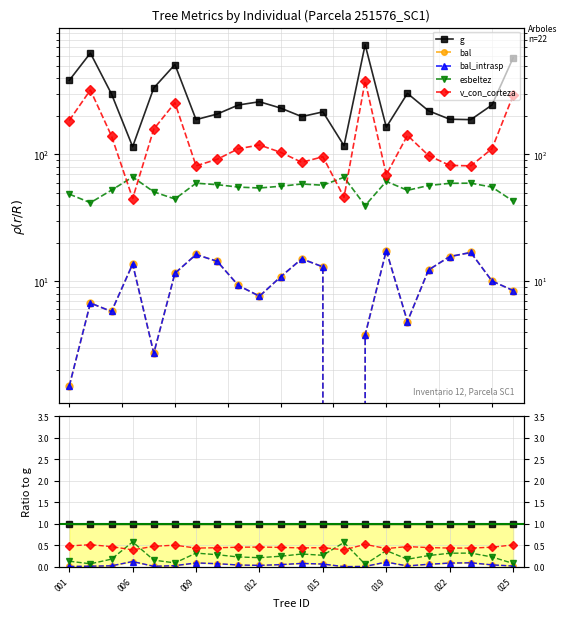

How many esbeltez values are between 0 and 1?

22